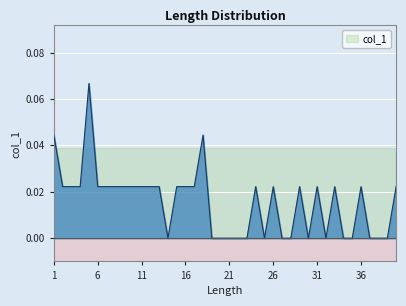

Count the number of values greater than 0.

24